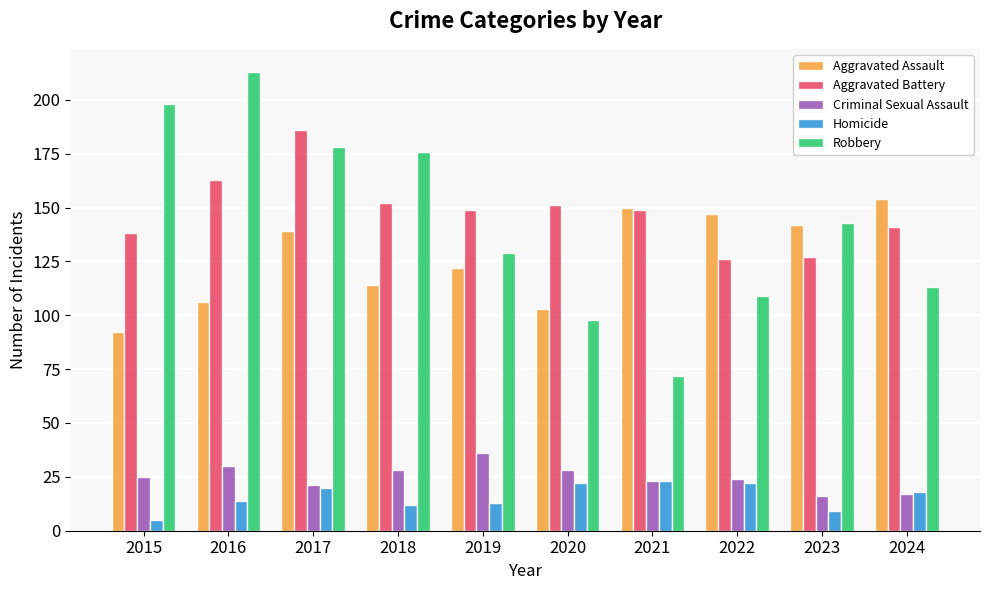

The value of Aggravated Battery at 2018 is 152. True or false?

True